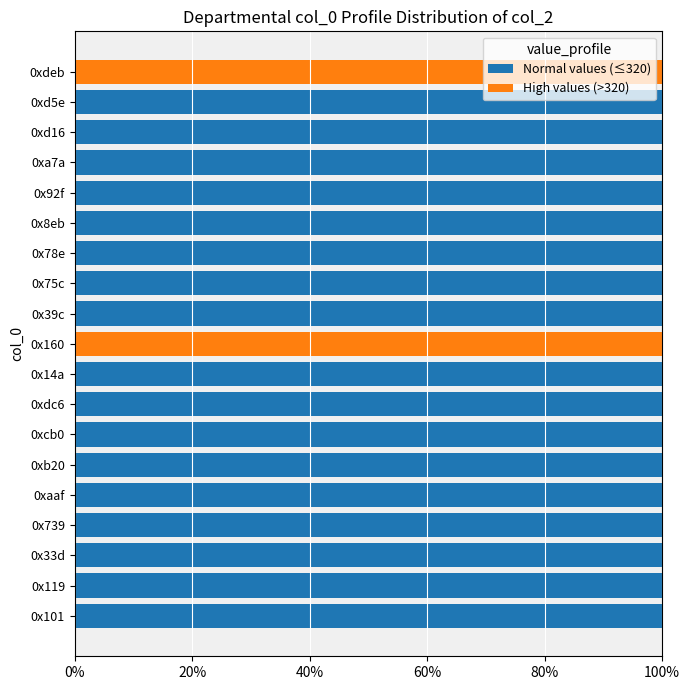

The Normal values (≤320) series shows 100 at 0x78e. True or false?

True